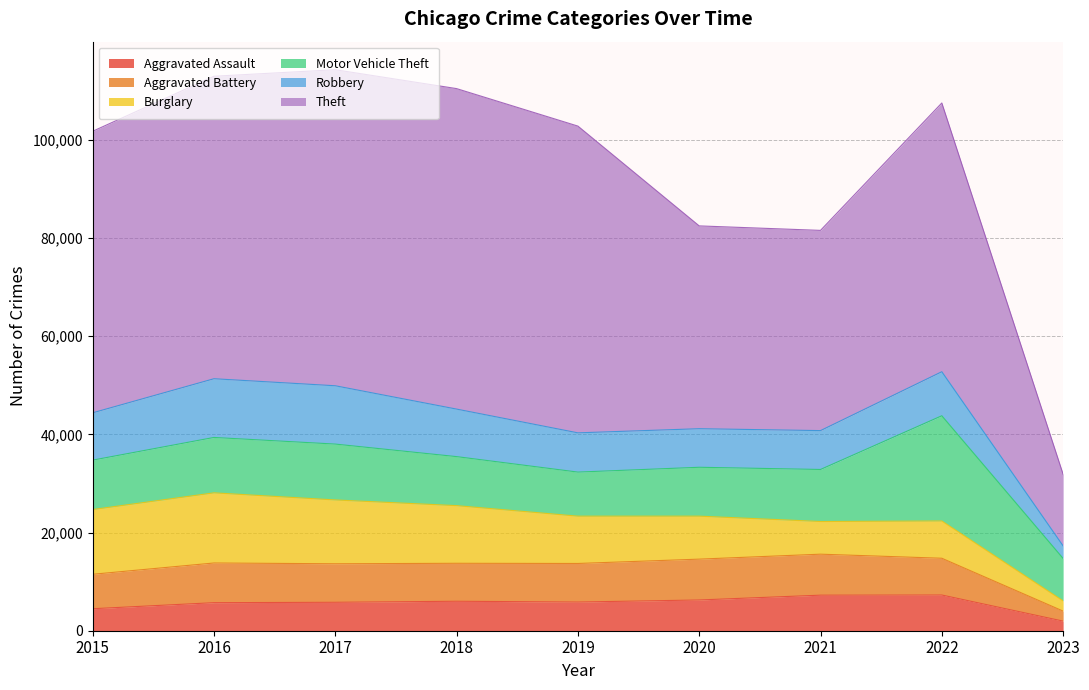

Reading right to left, transcribe all the data shown in this chart.

Aggravated Assault: 1956	7274	7243	6263	5841	6001	5793	5712	4480
Aggravated Battery: 2039	7488	8348	8319	7857	7734	7845	8085	7018
Burglary: 2080	7593	6658	8757	9639	11746	13001	14289	13184
Motor Vehicle Theft: 8647	21434	10599	9957	8977	9985	11380	11286	10068
Robbery: 2554	8971	7918	7855	7994	9680	11880	11960	9638
Theft: 14582	54743	40785	41314	62488	65286	64381	61619	57350